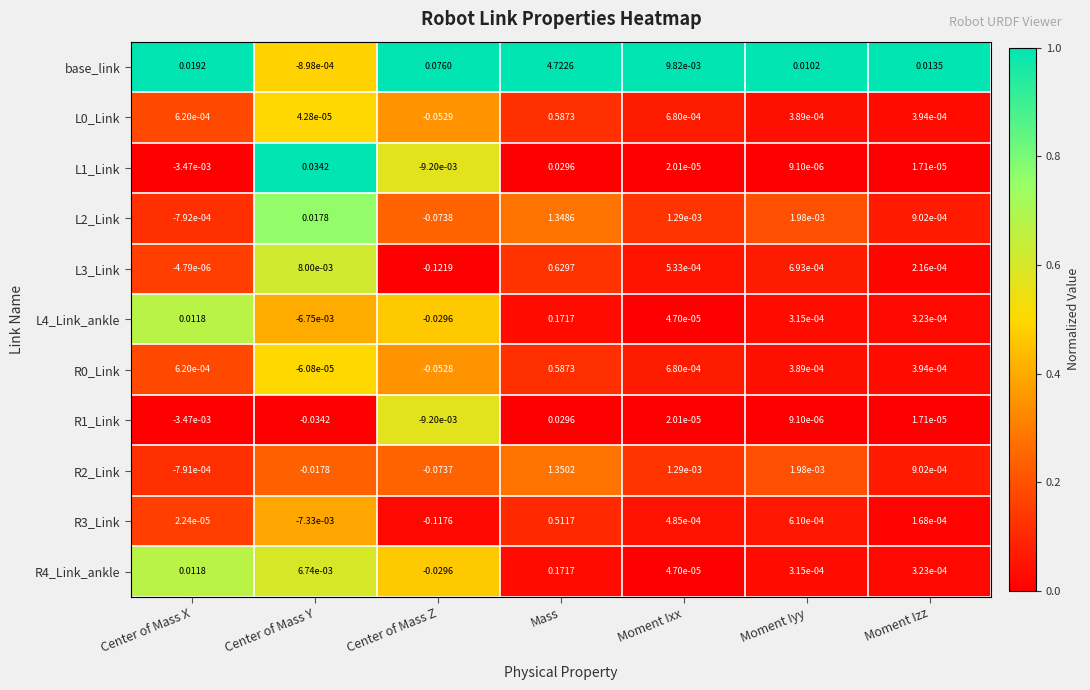

Which series changed the most between Center of Mass Y and Mass?

base_link